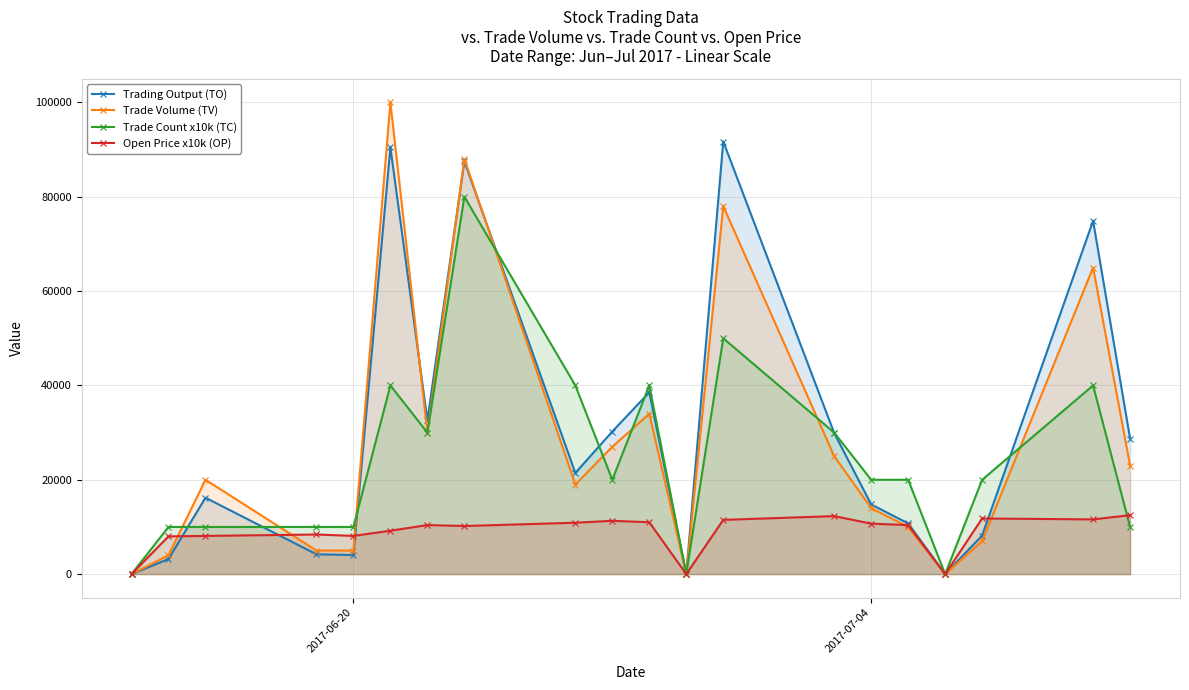

How many lines are shown in the chart?

4